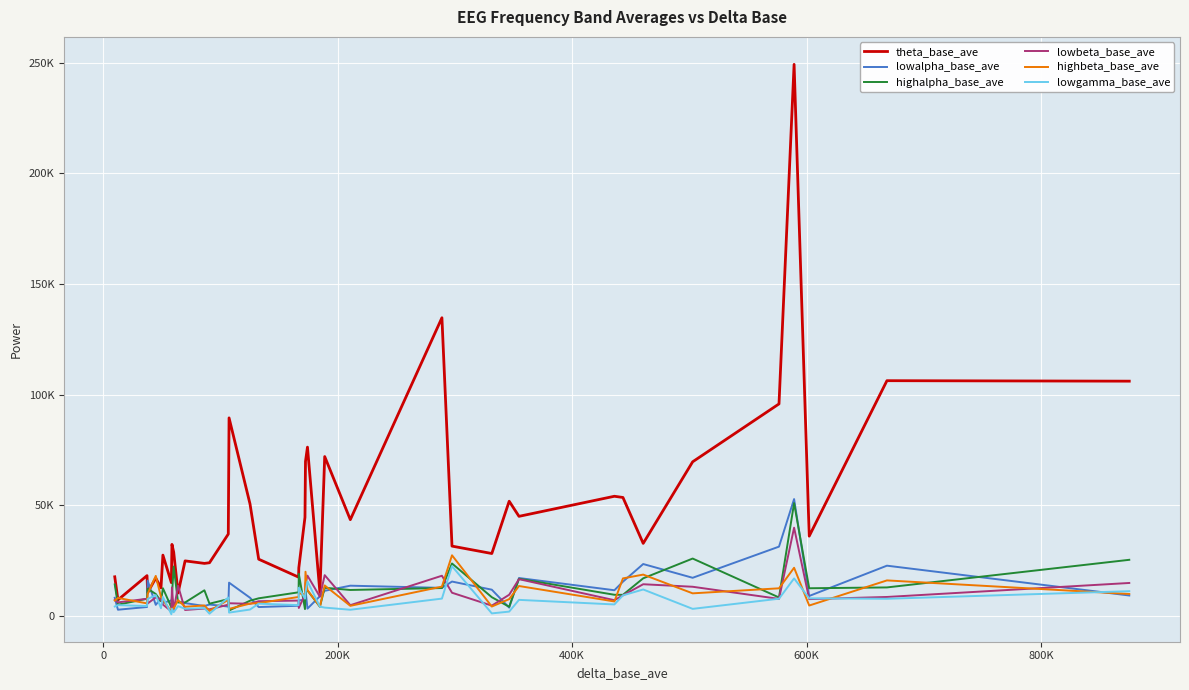

Reading left to right, what are all the values shown in this chart?

theta_base_ave: 17635	7181	18170	10506	17054	12655	27440	14994	32291	28801	10282	24831	23697	23988	36957	89479	50580	25591	17485	21706	44530	69799	76255	10538	71994	43463	134740	31512	28161	51802	44968	54044	53498	32744	69626	95797	249285	36017	106293	106077
lowalpha_base_ave: 8151	2752	3984	15922	4959	7852	5880	6911	7661	5508	6440	5753	4428	5103	4185	14990	8169	3954	4552	7050	7101	11738	3257	8855	11302	13618	12633	15485	11812	3698	17083	11560	15431	23408	17191	31271	52776	8965	22665	9183
highalpha_base_ave: 14184	5035	7707	12231	9865	6571	12461	3843	9170	22283	6025	6030	11533	5489	7552	2398	6834	7914	10626	19005	3045	11450	11416	4132	12677	11684	12553	23662	8410	4088	16743	9511	9486	16948	25888	8293	50940	12458	12834	25318
lowbeta_base_ave: 7246	6068	7691	5580	8306	7428	5074	2045	12842	2341	13658	2632	3281	2919	5036	5678	5440	6593	6889	3529	9703	14693	18149	8639	18377	4803	18116	10433	4593	9523	16568	7062	9241	14273	13133	7649	39839	7545	8517	14845
highbeta_base_ave: 6916	8082	5610	9956	18046	8565	7298	1785	3283	3301	7091	4083	4695	2226	7229	3138	5514	5764	8517	10237	9568	19928	11591	4203	13727	4513	13202	27362	4191	7539	13469	6489	16912	18635	10159	12428	21723	4645	16004	9871
lowgamma_base_ave: 4208	4833	4413	7622	9339	3442	8522	715	3133	1642	4375	3183	3479	972	8269	1450	2834	5505	4815	12691	7759	10582	15600	4141	3712	2739	7777	22458	1093	1902	7211	5134	9241	11902	3141	7730	16904	7905	7706	11132